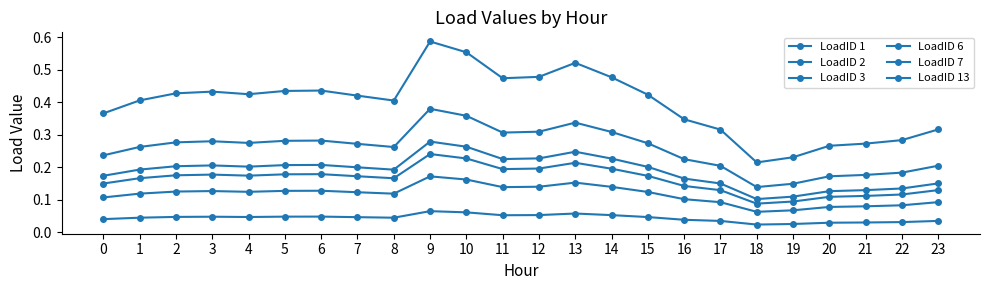

Where is the first local maximum for LoadID 1?

3